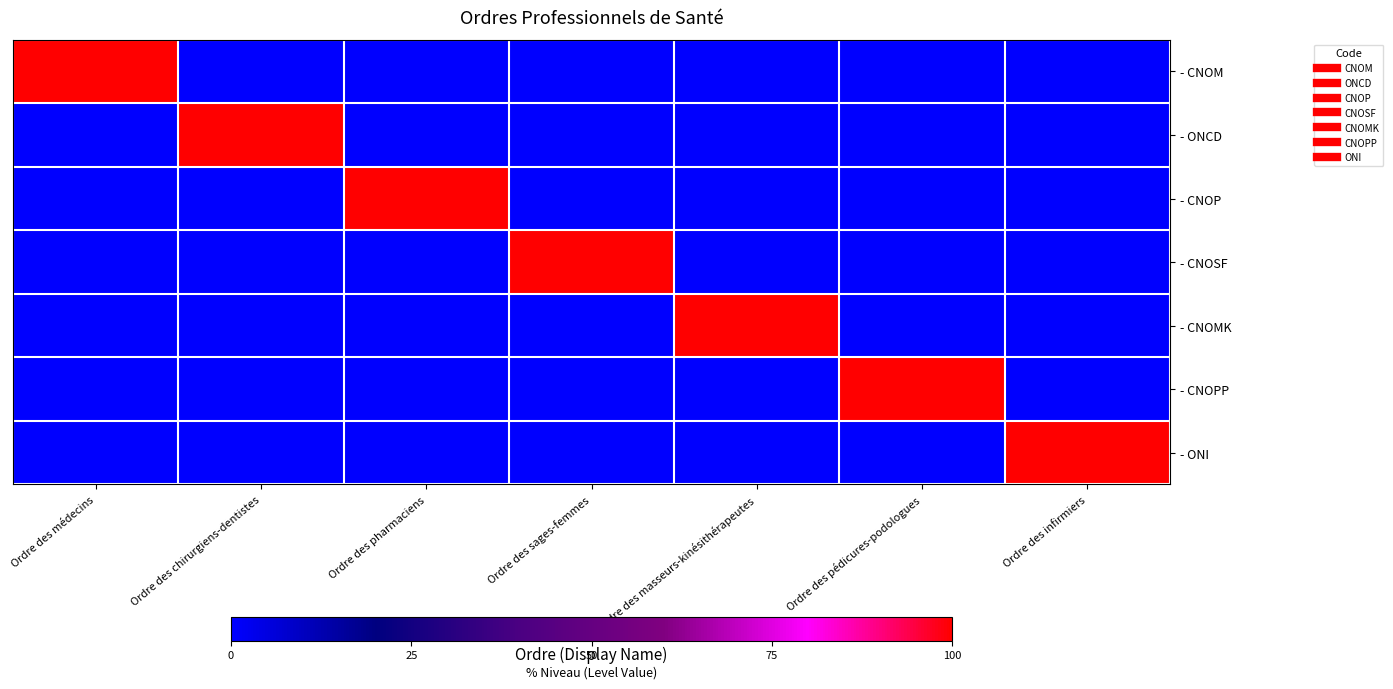

Rank the series at Ordre des pédicures-podologues from lowest to highest value.

- CNOM, - ONCD, - CNOP, - CNOSF, - CNOMK, - ONI, - CNOPP